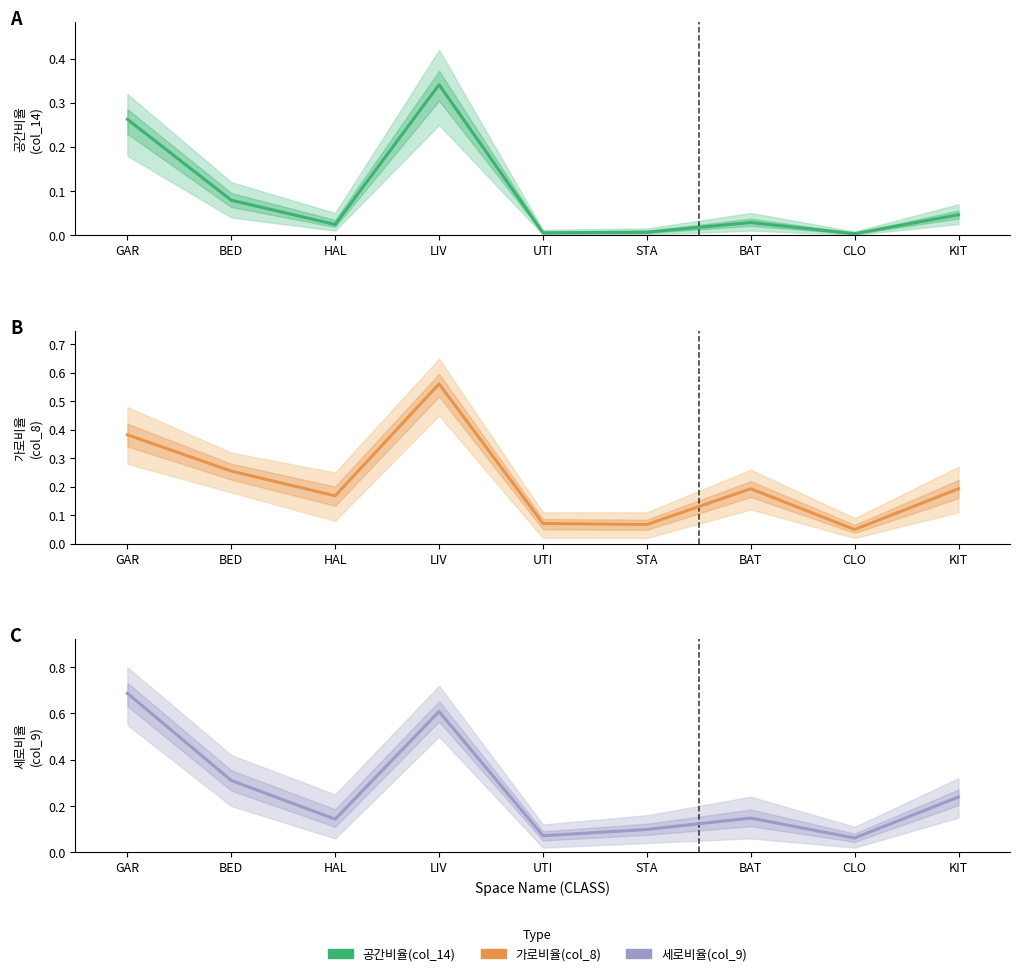

List the labels in order of 가로비율(col_8) value, smallest first.

CLO, STA, UTI, HAL, BAT, KIT, BED, GAR, LIV